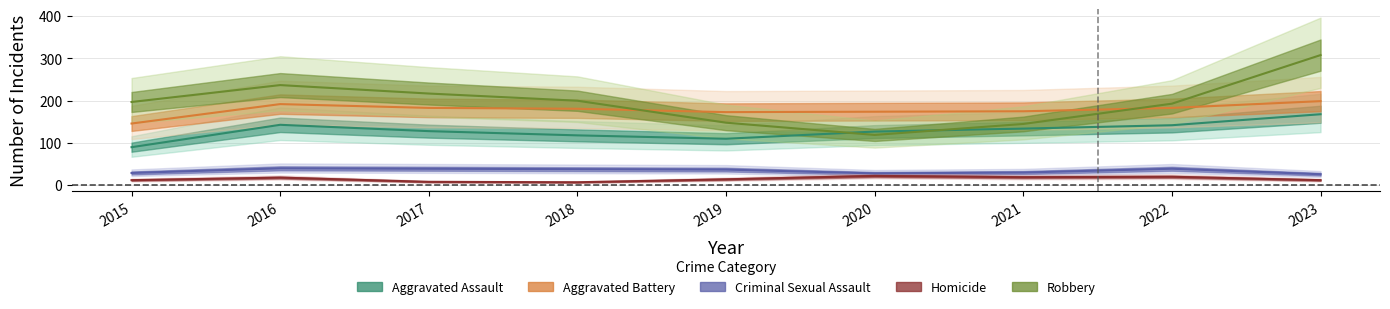

Where is the first local minimum for Criminal Sexual Assault?

2020